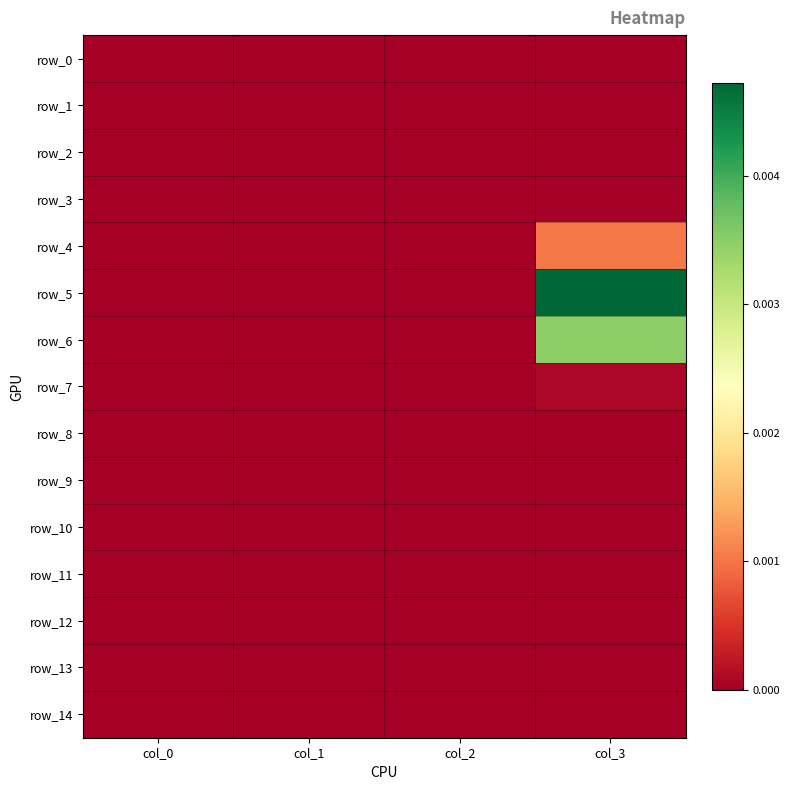

Rank the categories by row_0 value from lowest to highest.

col_0, col_1, col_2, col_3